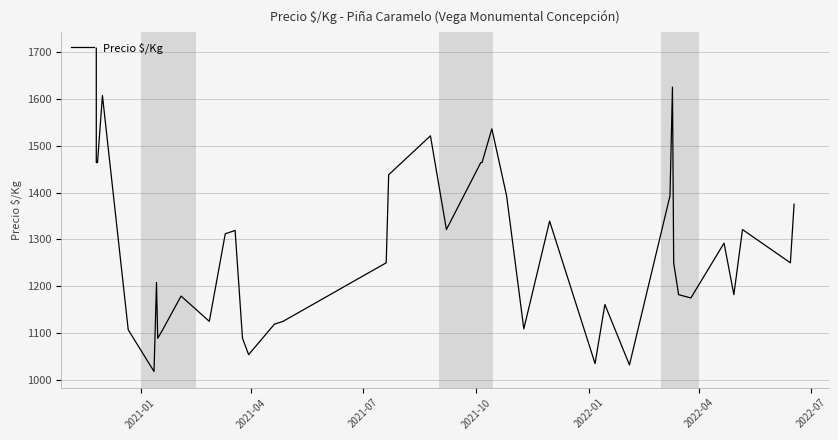

What is the average value?

1280